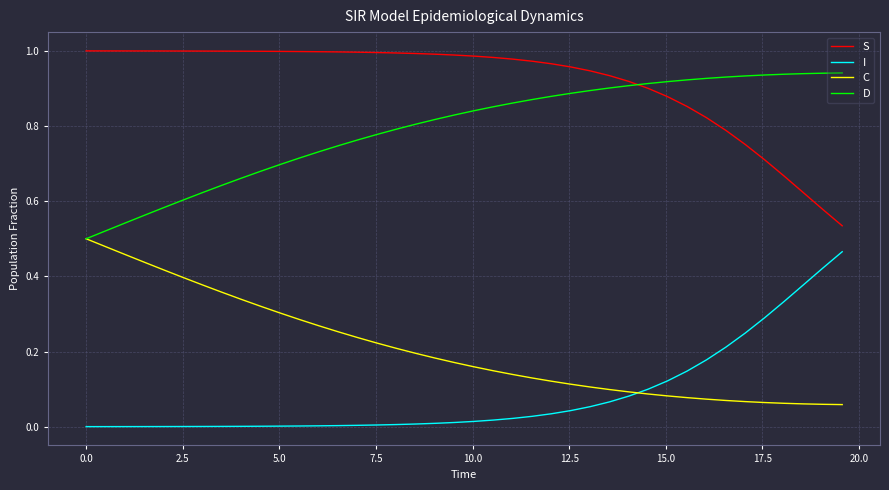

Which series has the largest total across all categories?

S